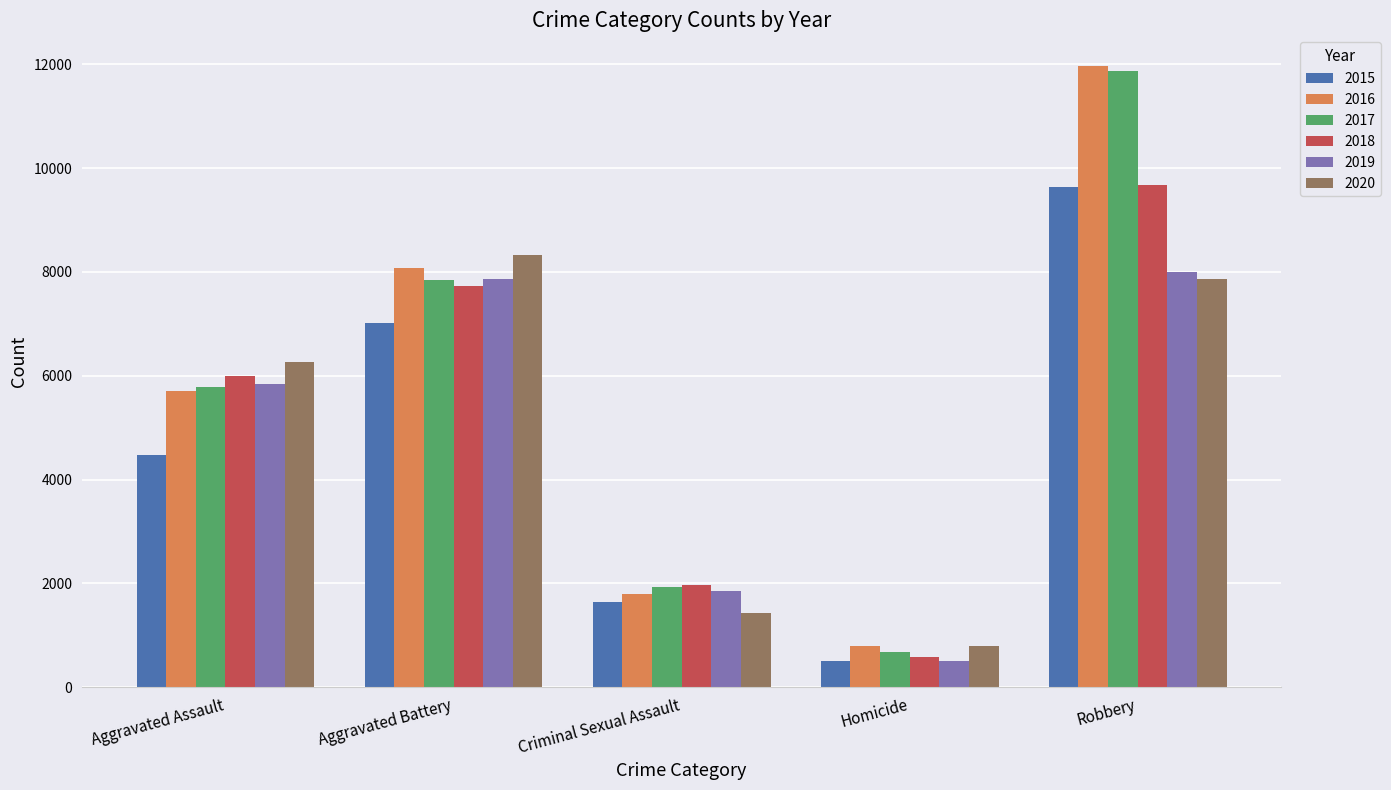

True or false: 2016 has a value of 472 at Criminal Sexual Assault.

False